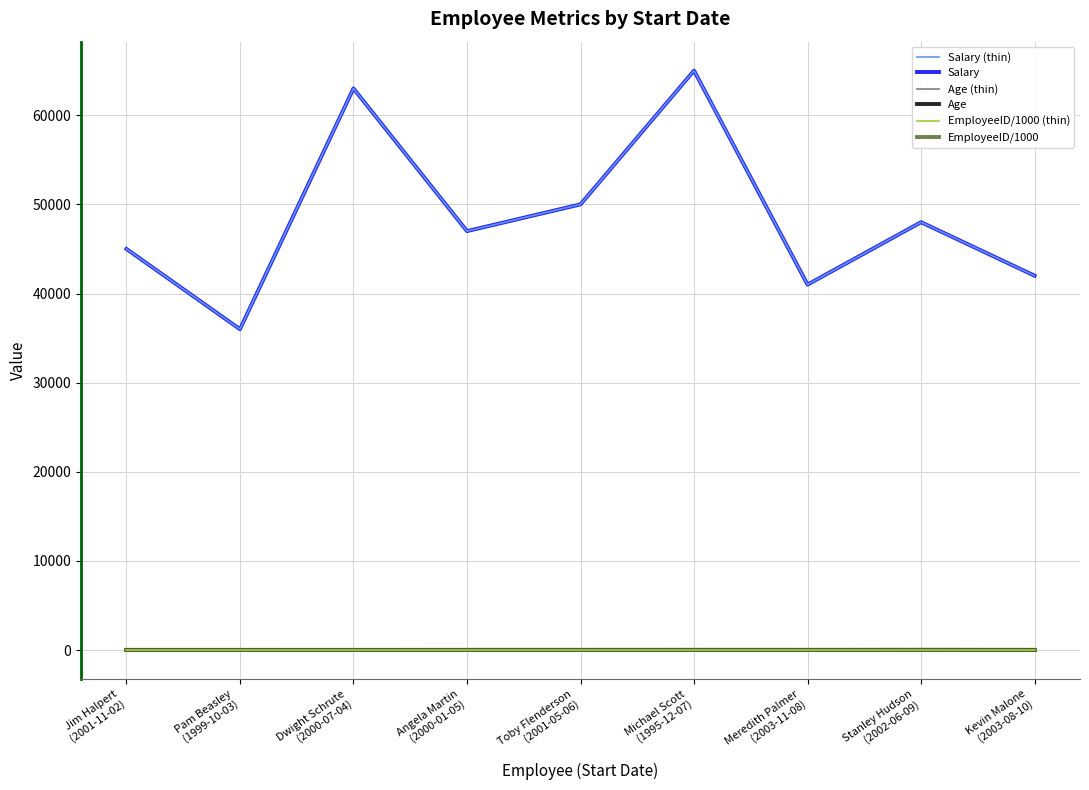

List the series in order of their peak value, highest first.

Salary (thin), Salary, Age (thin), Age, EmployeeID/1000 (thin), EmployeeID/1000